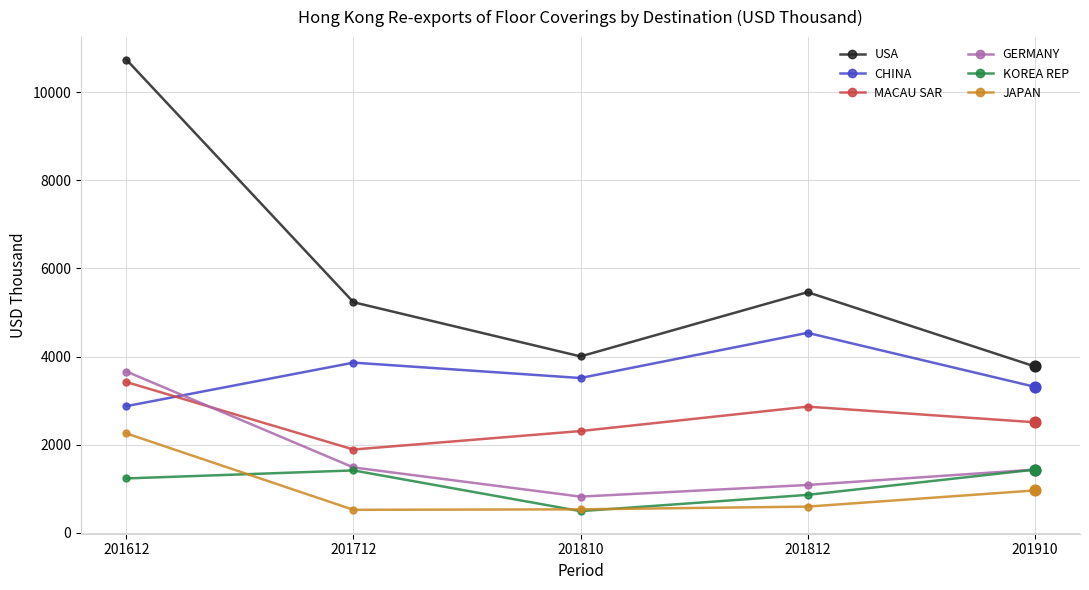

What is the total value across all series at 201812?

15401.9